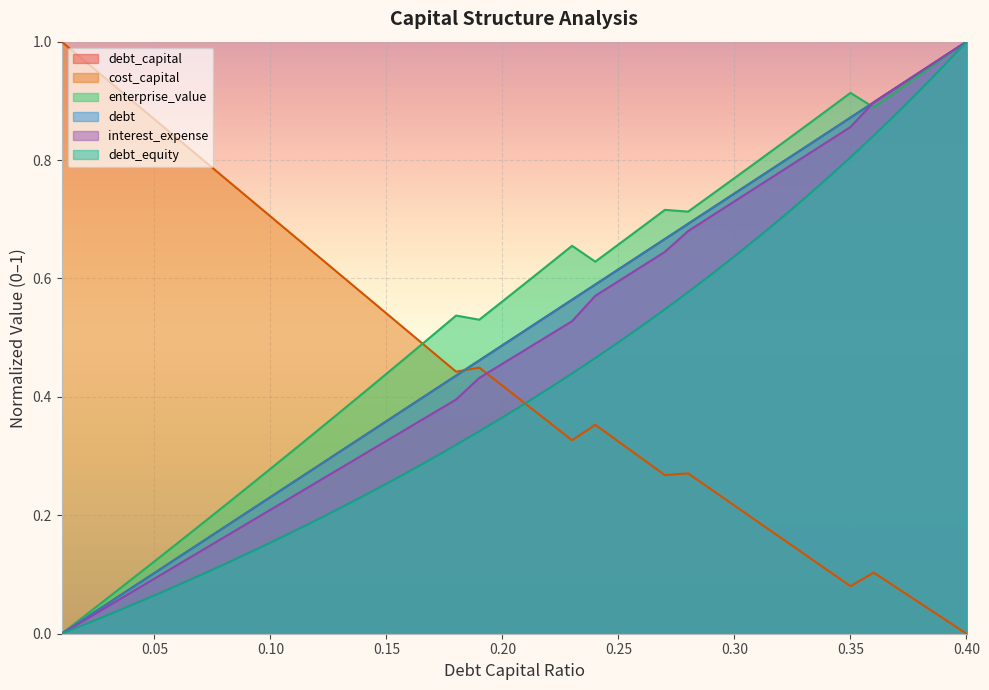

The value of debt_equity at 0.15 is 0.0. True or false?

False